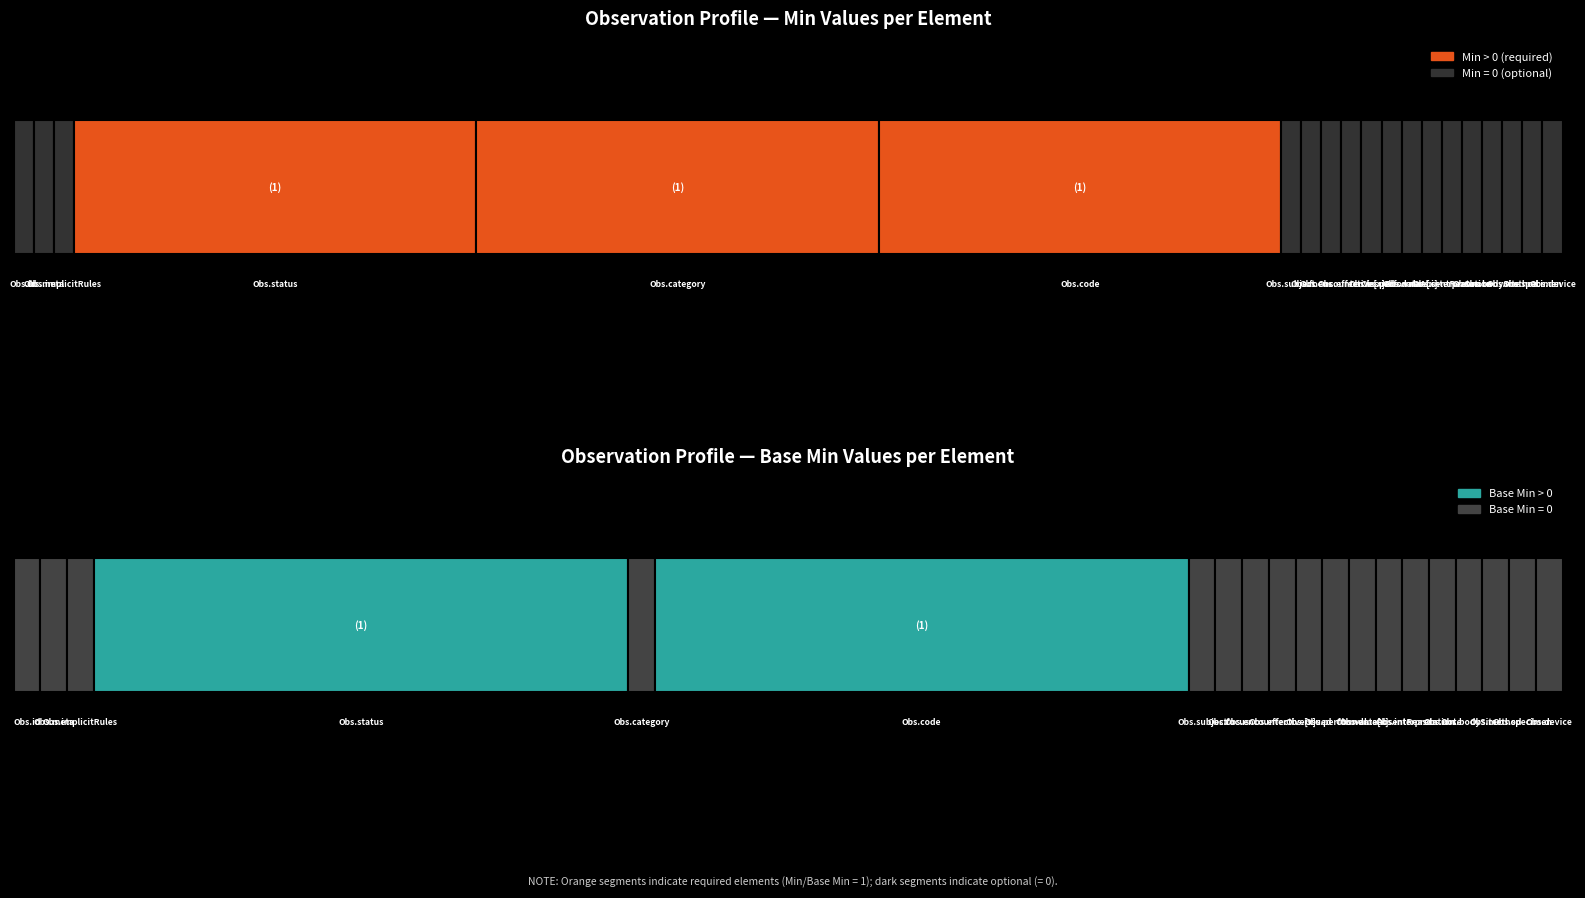

How many distinct data groups are displayed?

2